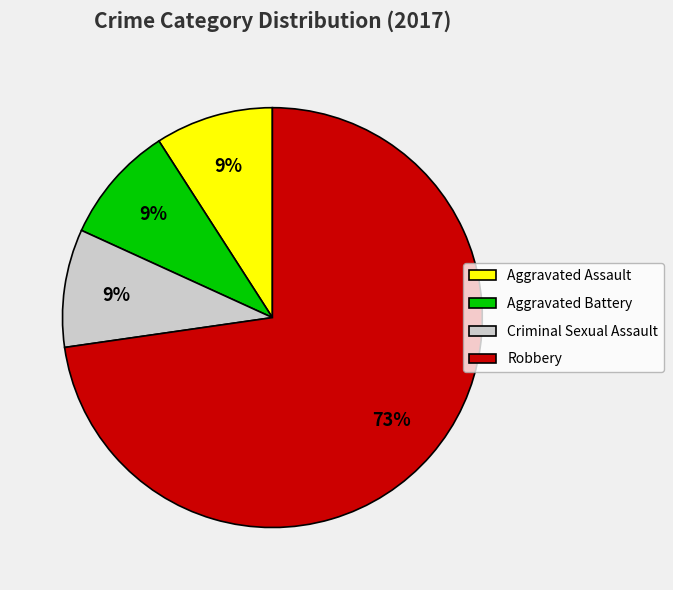

To the nearest percent, what portion does Criminal Sexual Assault represent?

9%